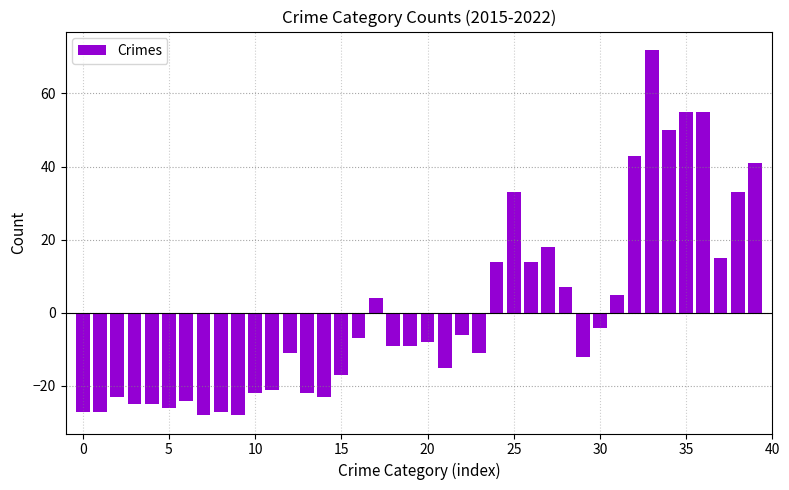

How many positive values are there?

15